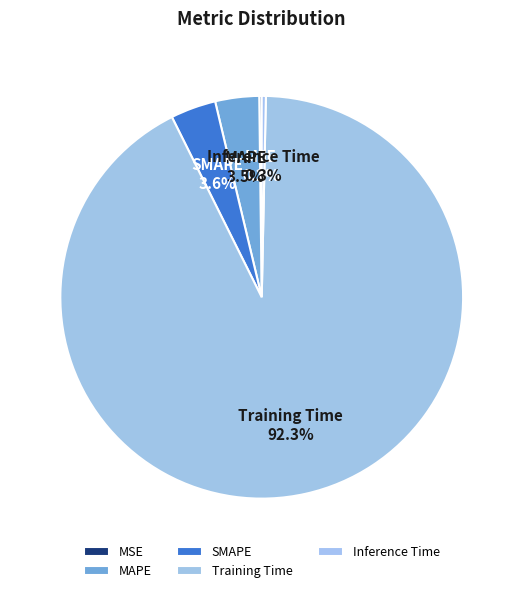

Is there any slice that represents more than half of the pie?

Yes